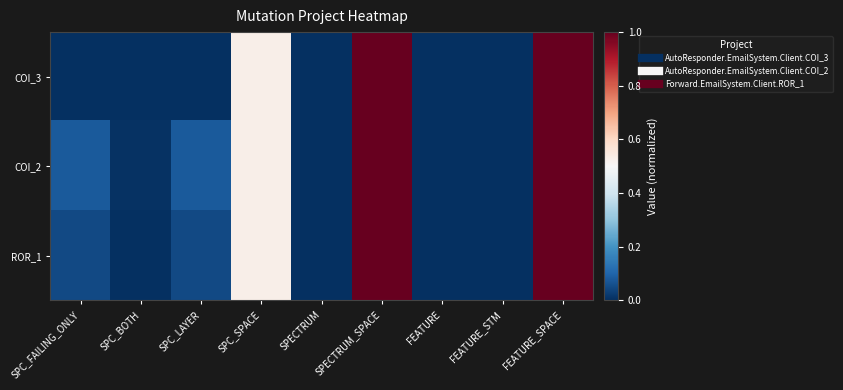

Rank the series by their average value, from lowest to highest.

COI_3, ROR_1, COI_2